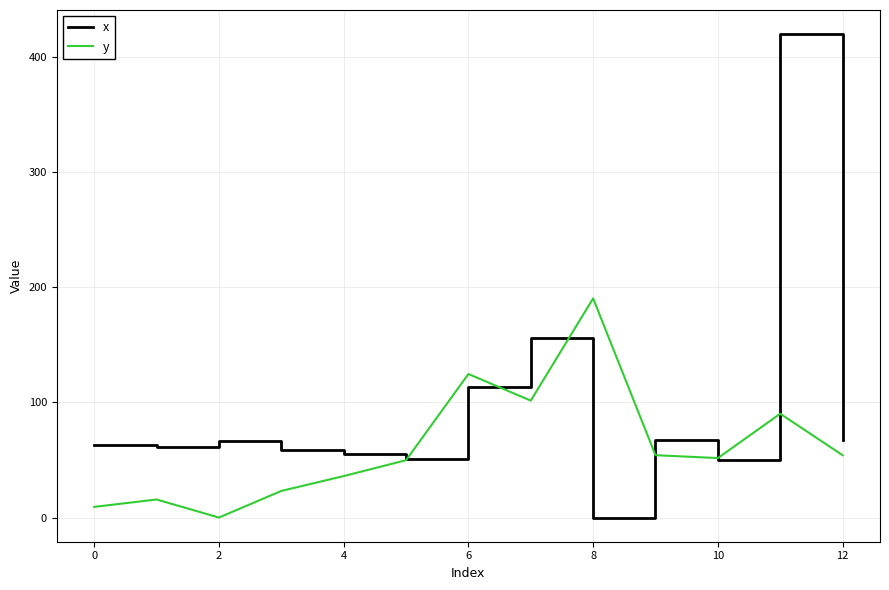

Which series has the largest total across all categories?

x